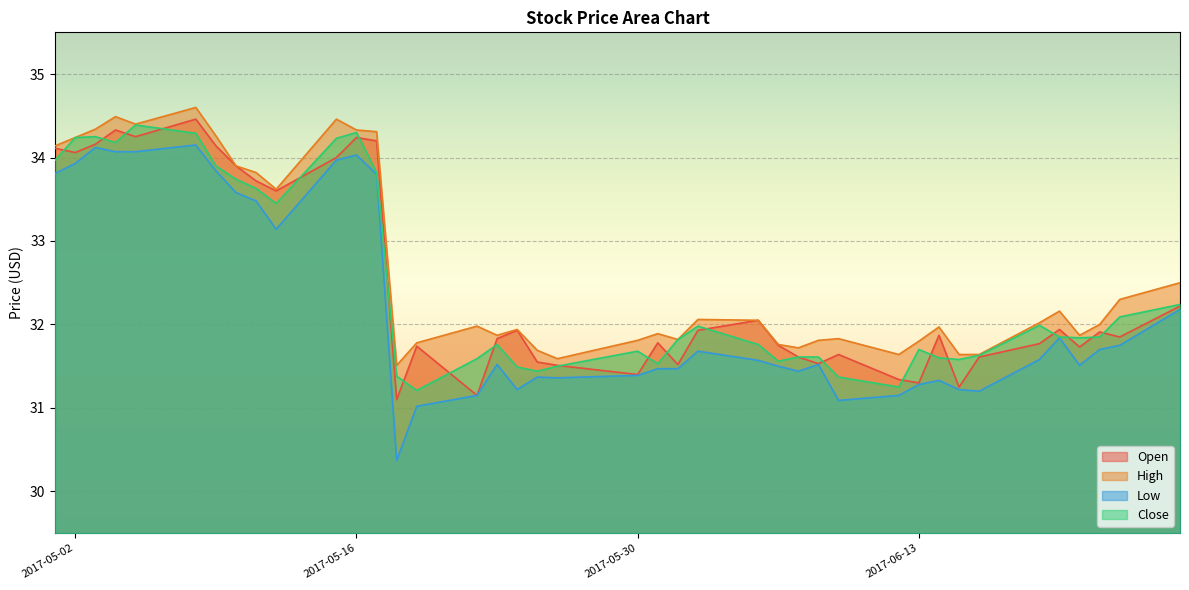

At which category does Low reach its first local peak?

2017-05-03